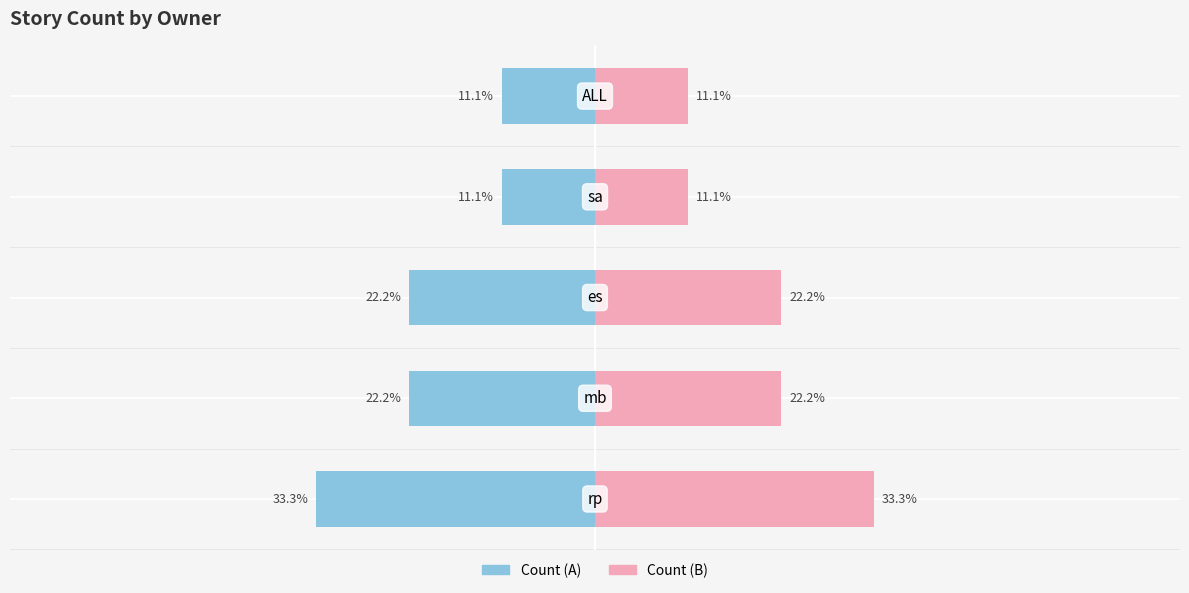

How many bars are there in each group?

2